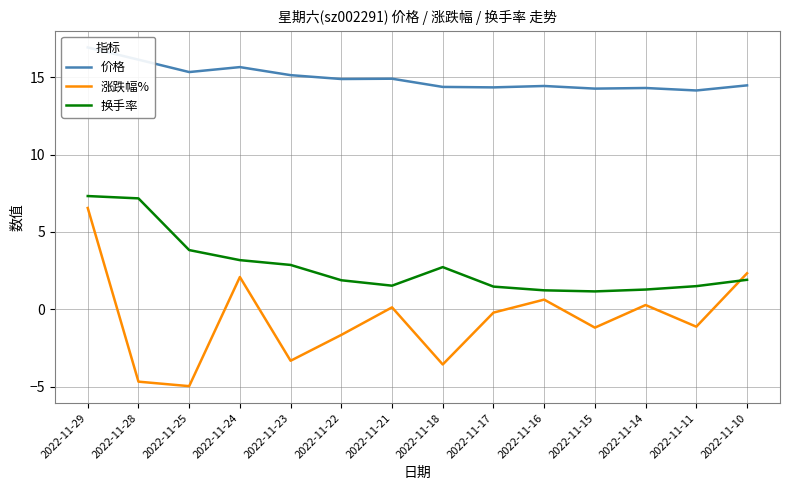

At which label does 价格 reach its minimum?

2022-11-11